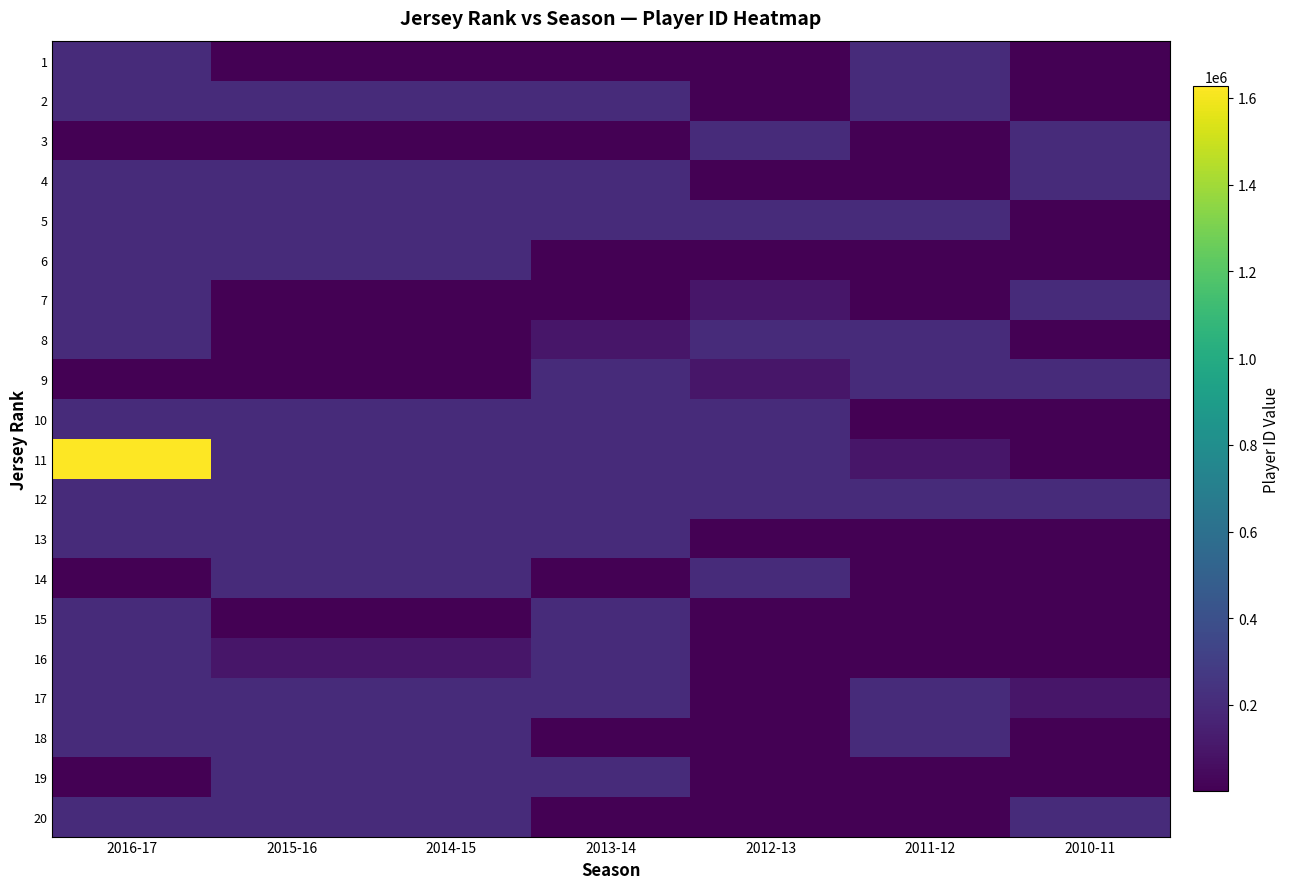

Count the number of data series in this chart.

20